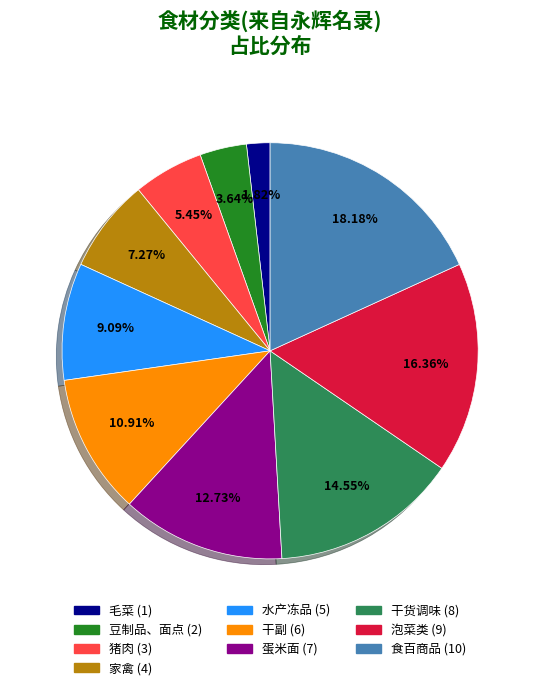

How many slices are in this pie chart?

10